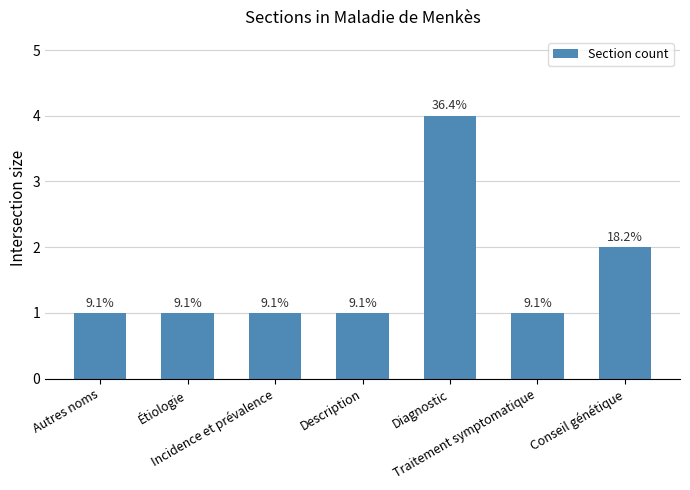

What is the difference between the maximum and minimum values?

3